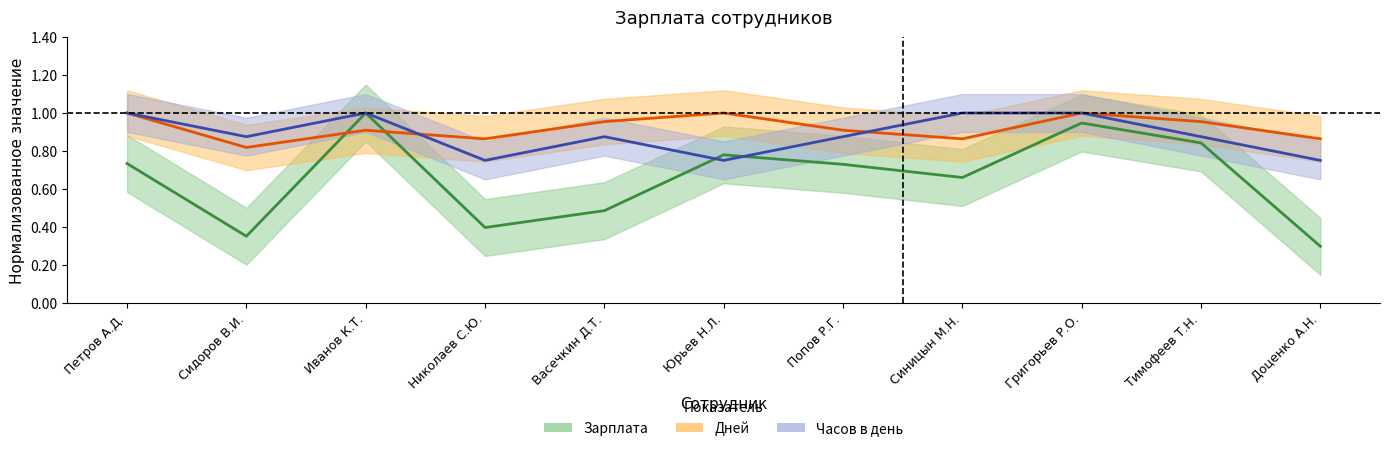

Which series has the widest spread of values?

Зарплата